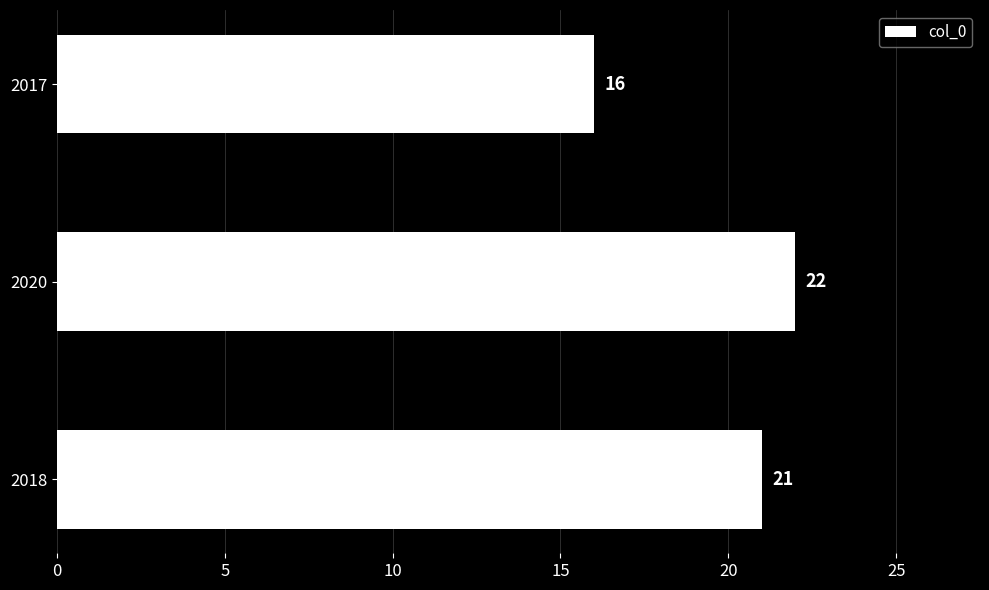

Is it true that the value at 2020 is 29?

False